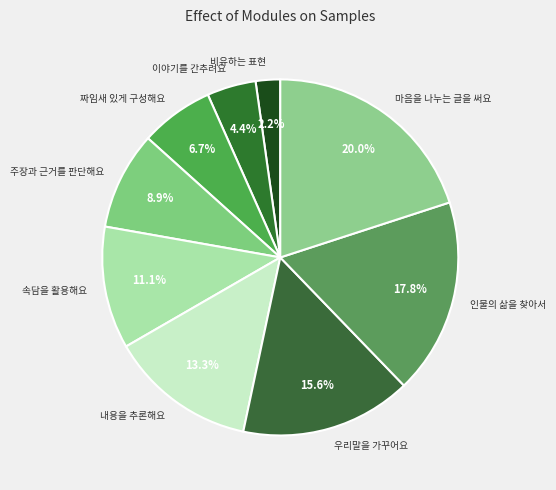

What is the smallest slice in the pie chart?

비유하는 표현